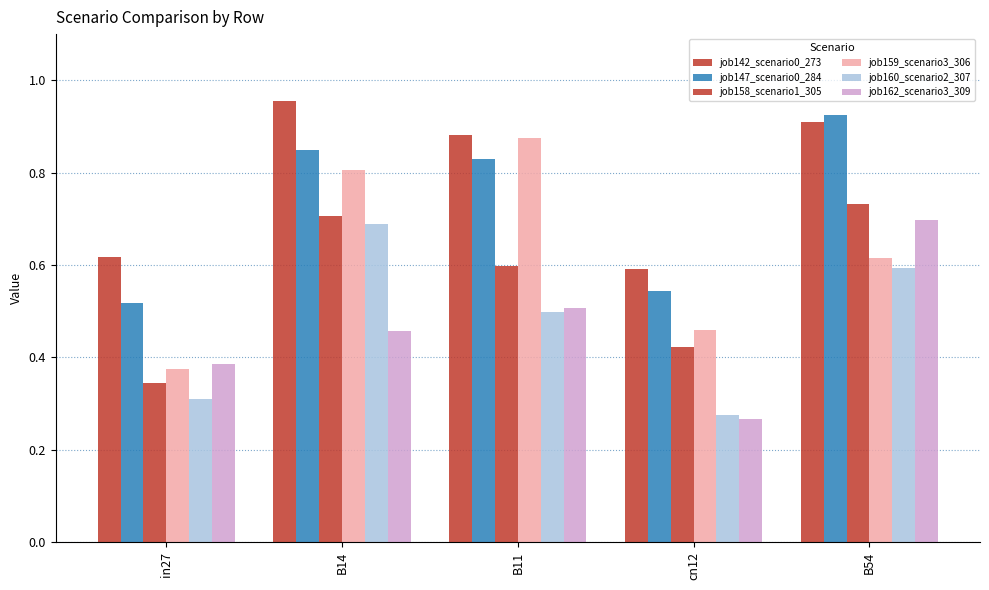

Count the number of data series in this chart.

6